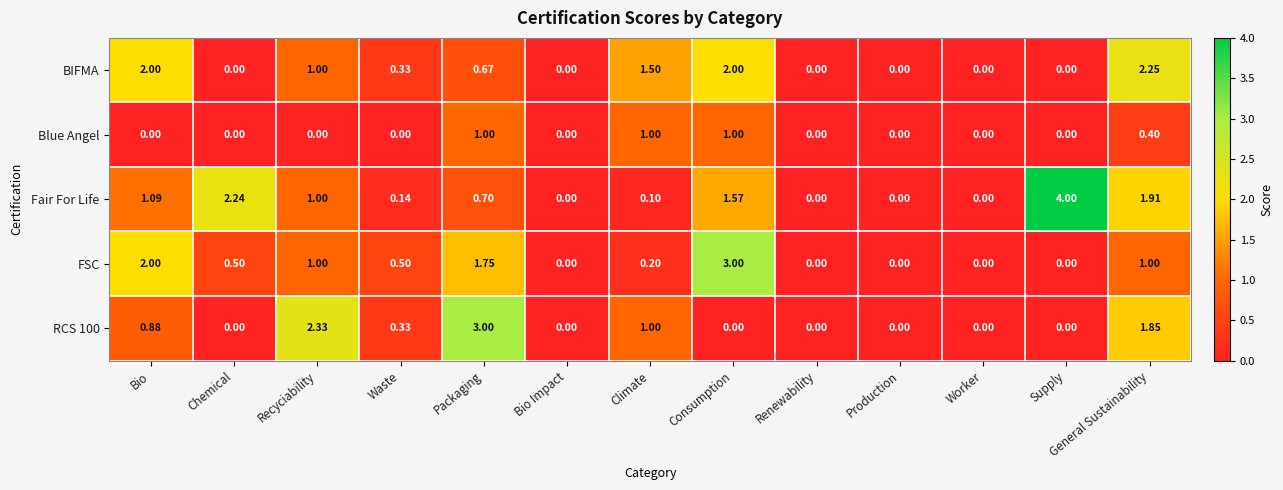

How many distinct data groups are displayed?

5